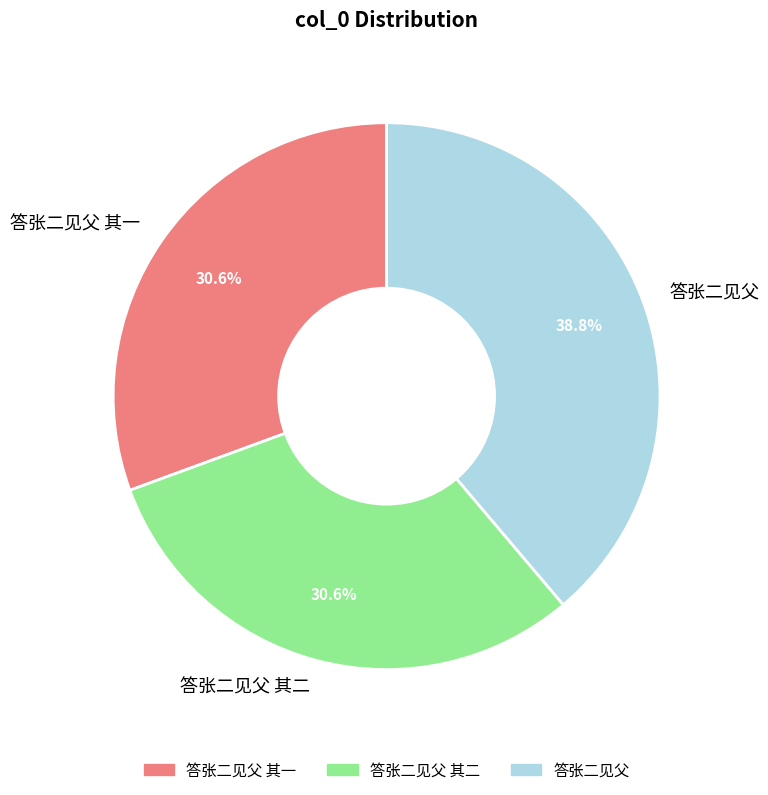

How many segments does this pie chart have?

3